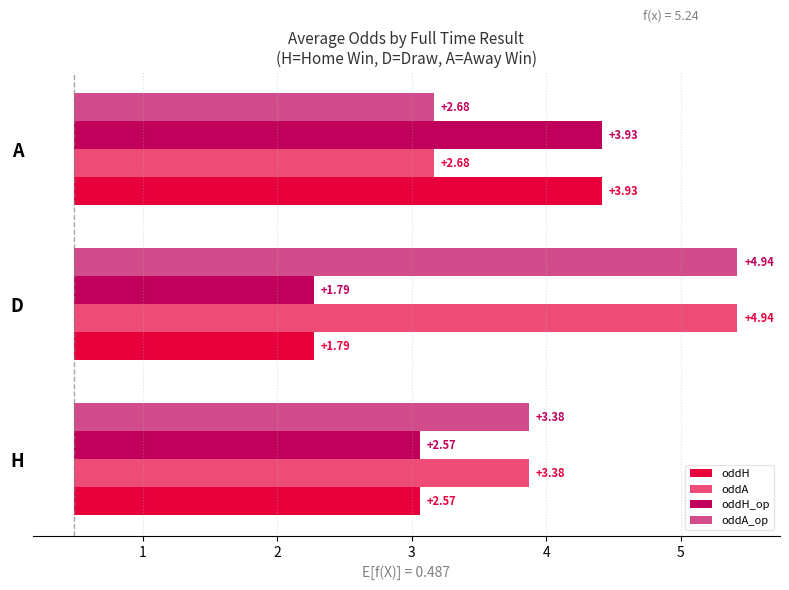

What is the minimum value for oddH?

1.8